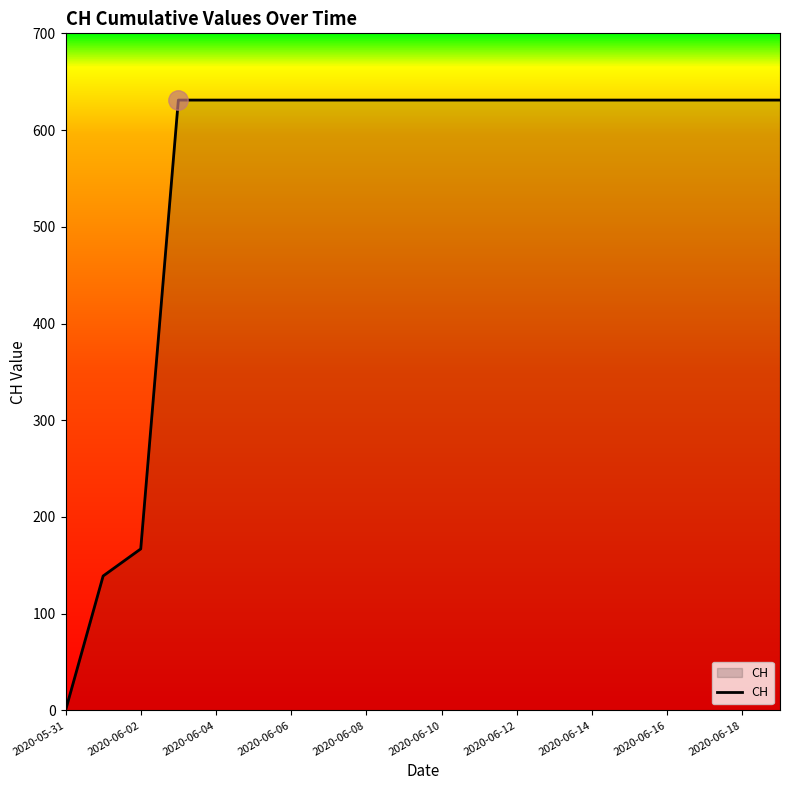

What is the maximum value shown in the chart?

631